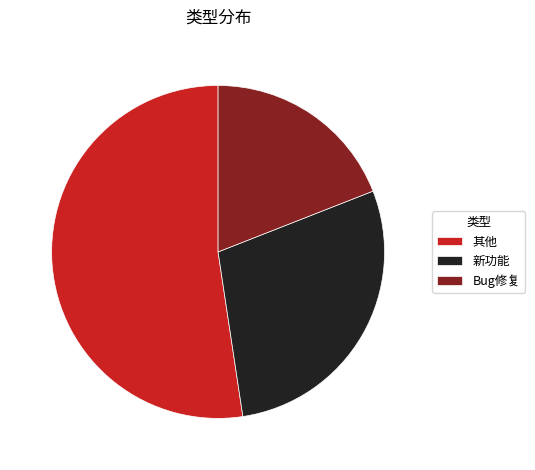

Is the sum of 其他 and 新功能 greater than half?

Yes